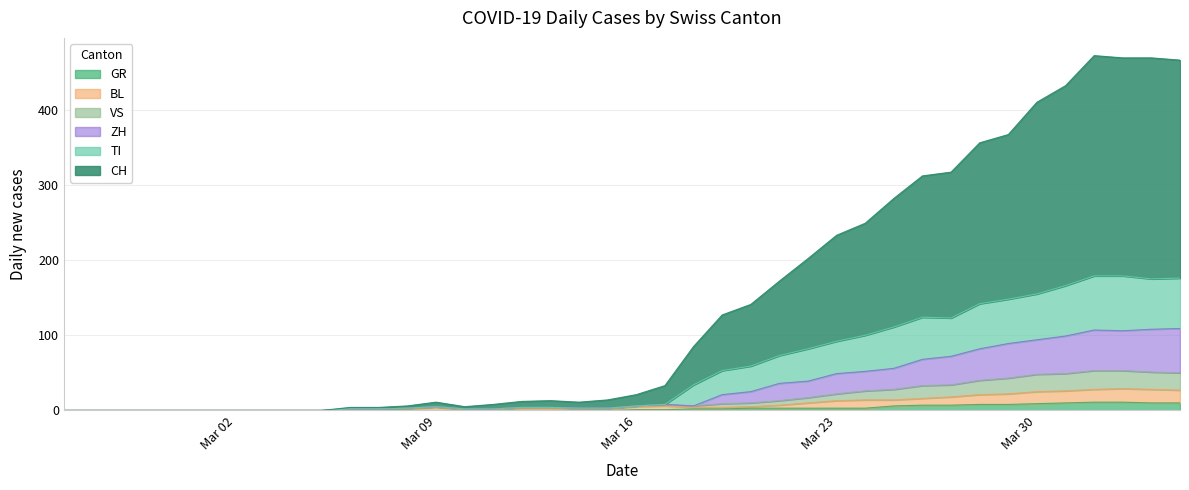

Is the value of VS at 2020-03-18 greater than the value of CH at 2020-03-11?

No